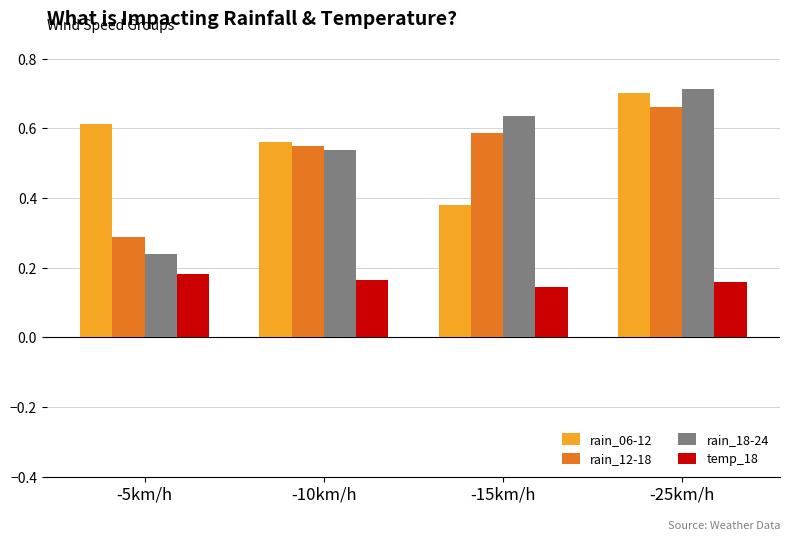

At which label does temp_18 reach its minimum?

-15km/h